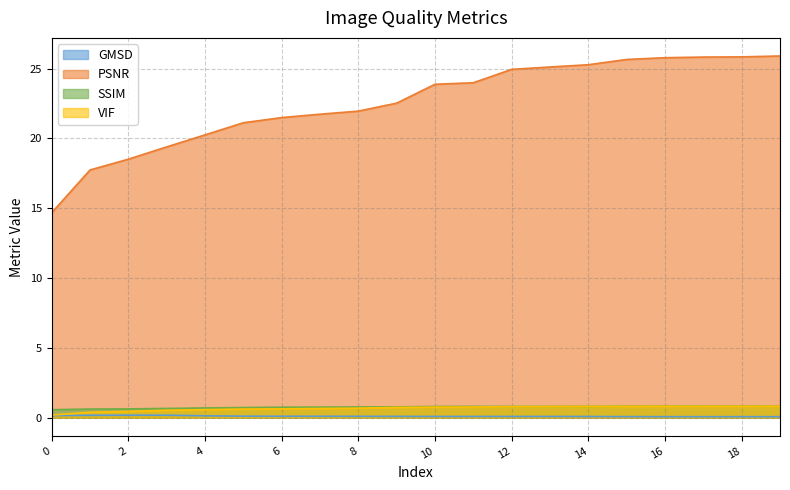

Which series has the largest total across all categories?

PSNR